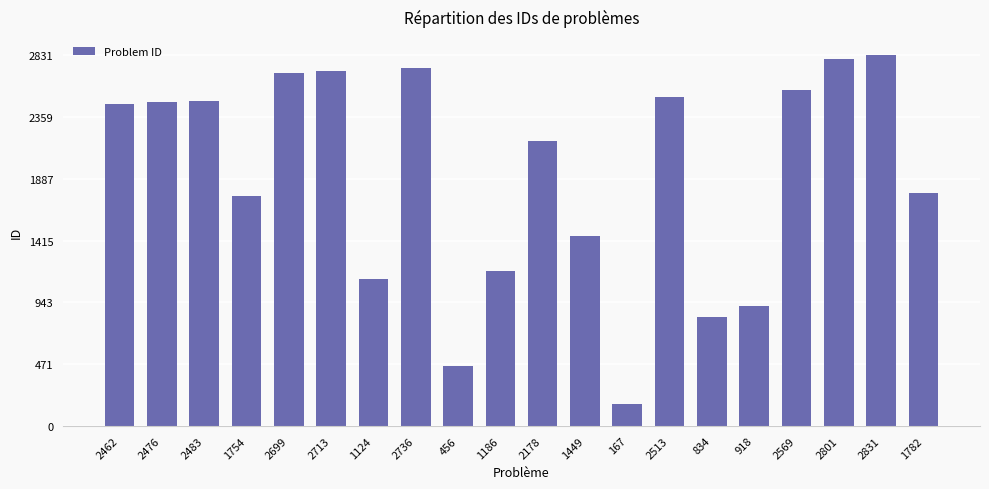

What is the label of the 20th bar from the left?

1782